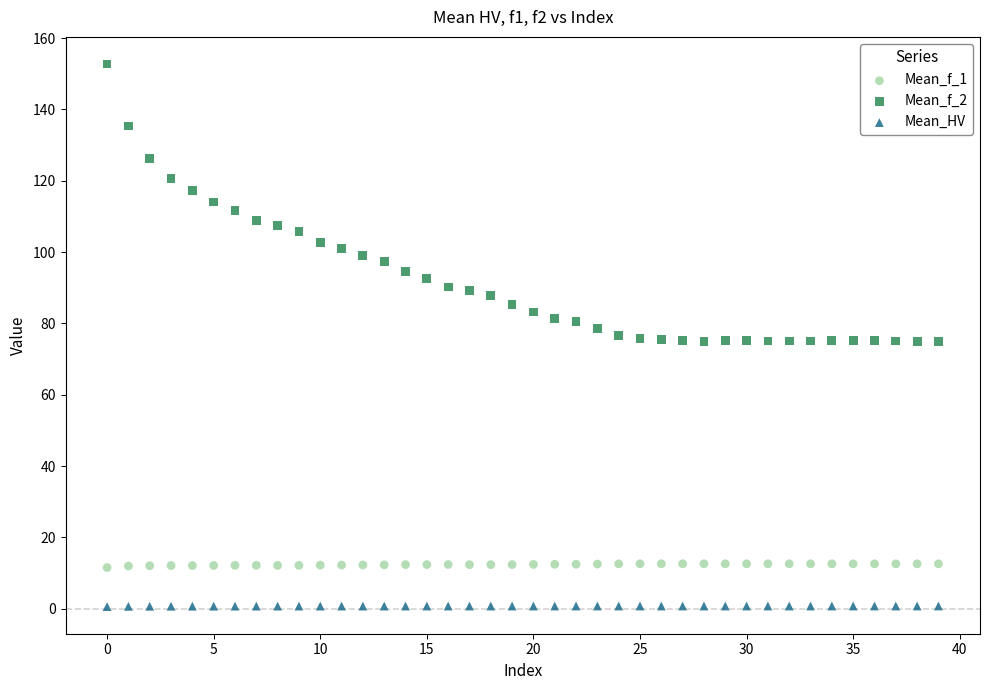

Which series reaches the minimum Y coordinate?

Mean_HV